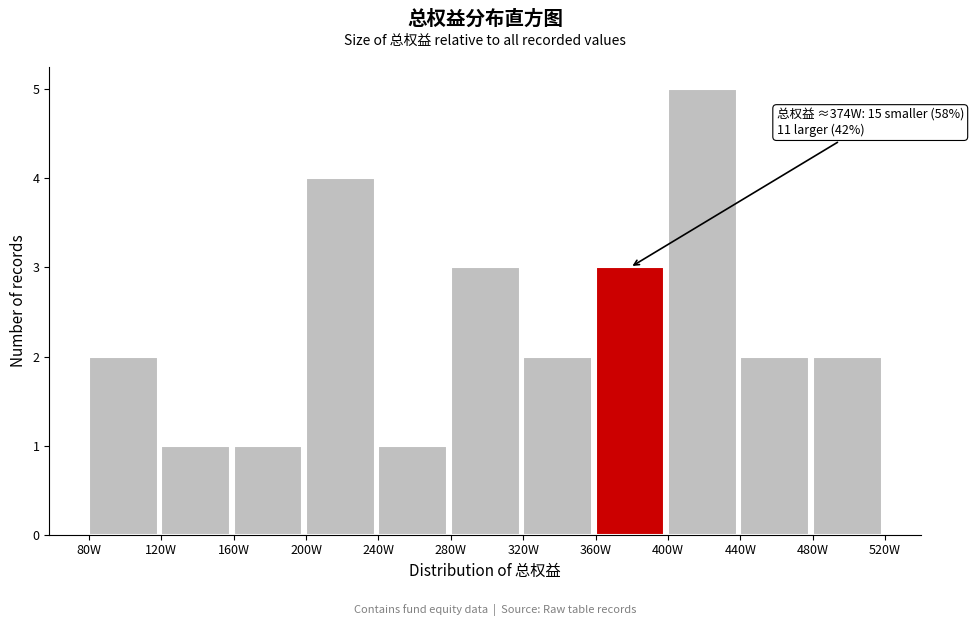

Reading left to right, extract all data points from this chart.

80W=2	120W=1	160W=1	200W=4	240W=1	280W=3	320W=2	360W=3	400W=5	440W=2	480W=2